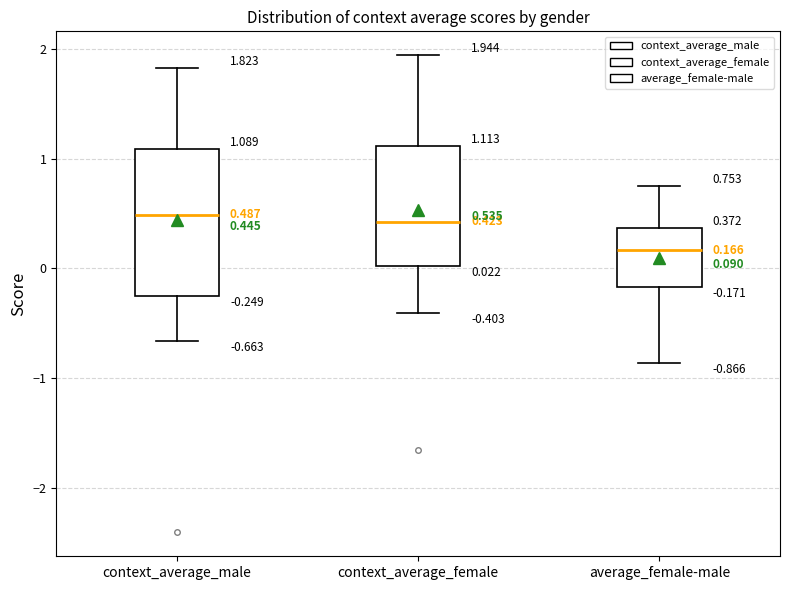

Which box is the tallest, from its lower edge to its upper edge?

context_average_male